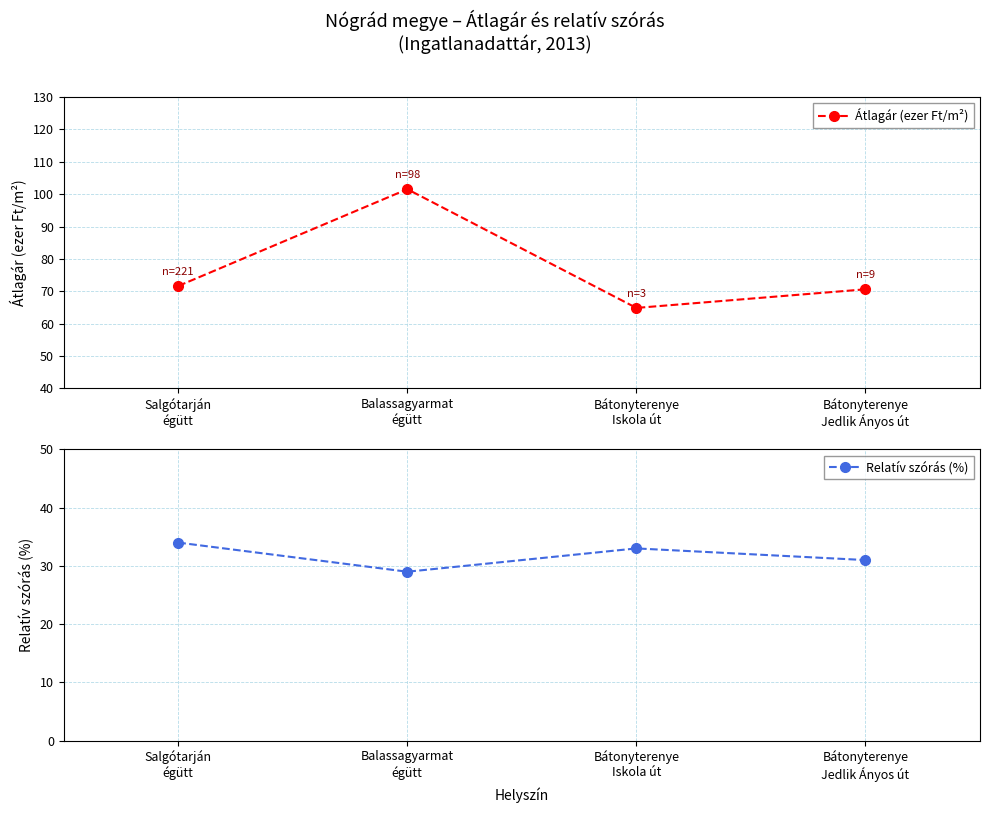

True or false: Átlagár (ezer Ft/m²) has more than 2 points higher than both neighbors.

False